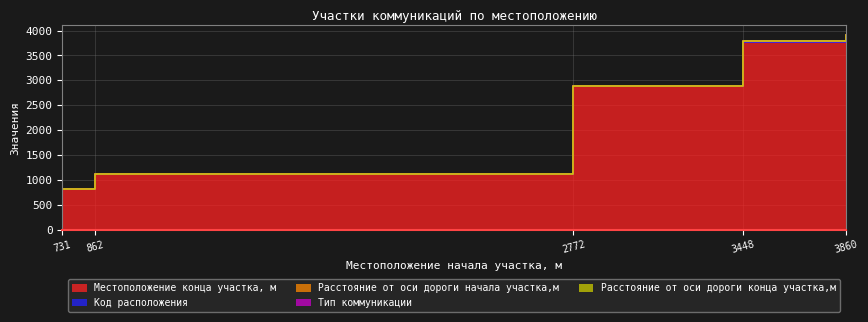

Reading left to right, extract all data points from this chart.

Местоположение конца участка, м: 806	1110	2879	3775	3895
Код расположения: 2	1	1	1	1
Расстояние от оси дороги начала участка,м: 10	5	5	5	5
Тип коммуникации: 2	2	2	2	2
Расстояние от оси дороги конца участка,м: 5	5	5	5	5